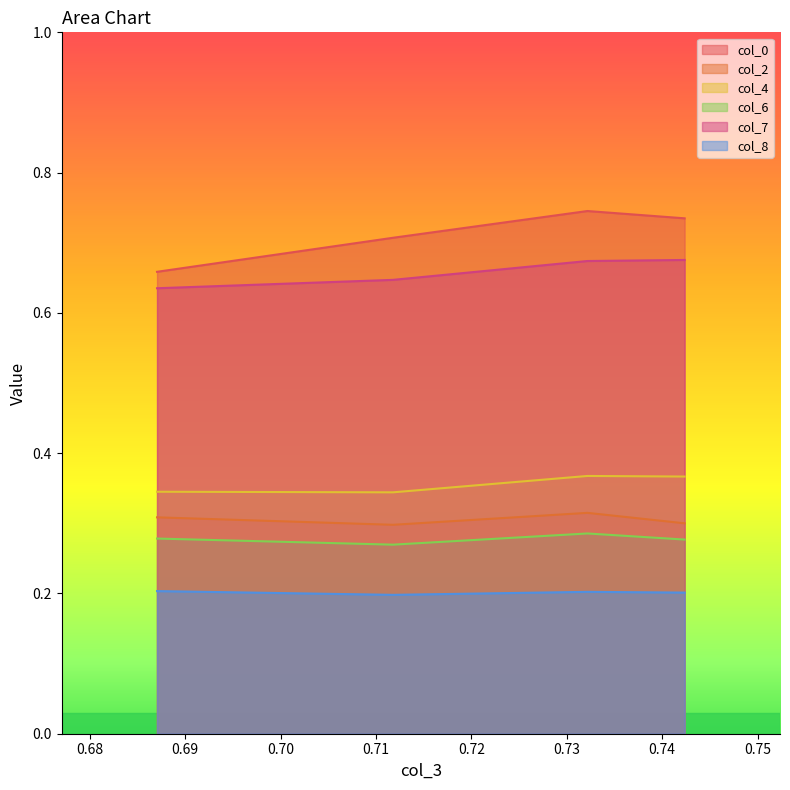

Reading left to right, extract all data points from this chart.

col_0: 0.7	0.7	0.7	0.7
col_2: 0.3	0.3	0.3	0.3
col_4: 0.3	0.3	0.4	0.4
col_6: 0.3	0.3	0.3	0.3
col_7: 0.6	0.6	0.7	0.7
col_8: 0.2	0.2	0.2	0.2